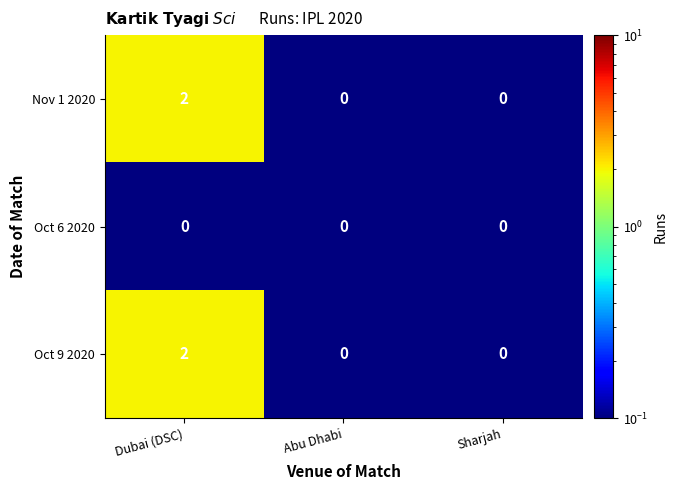

Is it true that Nov 1 2020 equals 2 at Dubai (DSC)?

True